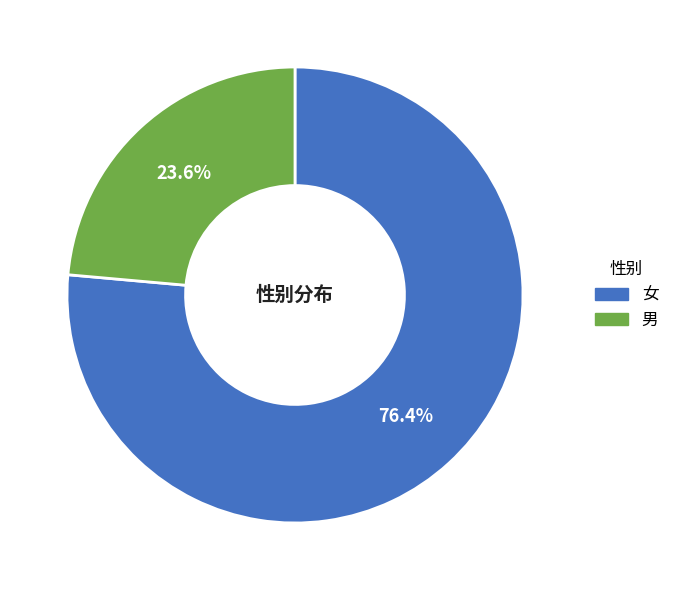

True or false: 女 accounts for 91% of the total.

False